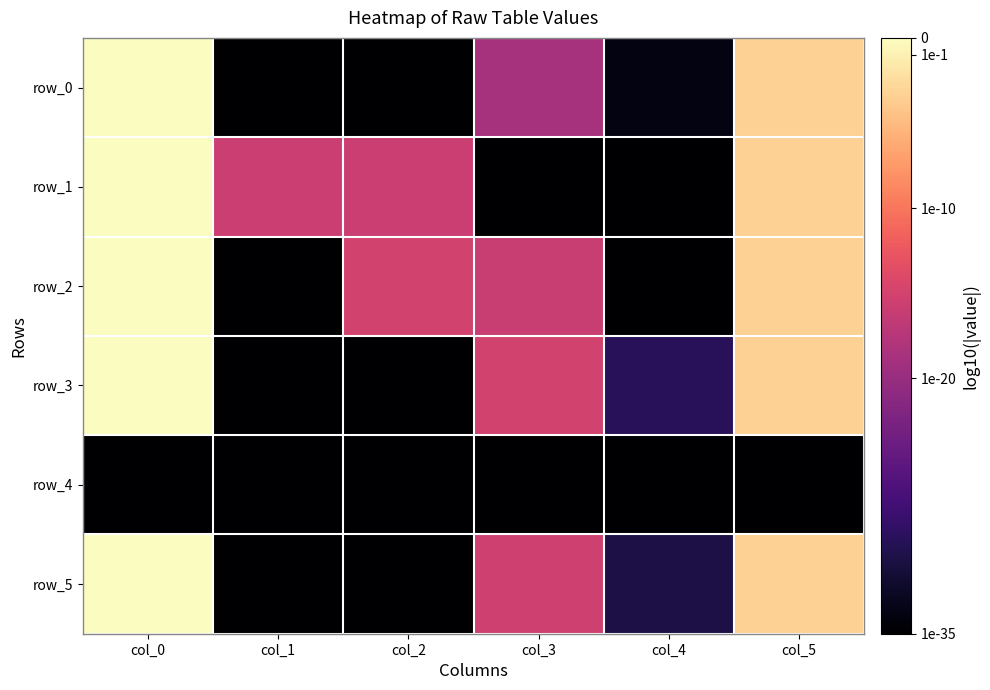

Which series has the largest range (max minus min)?

row_0